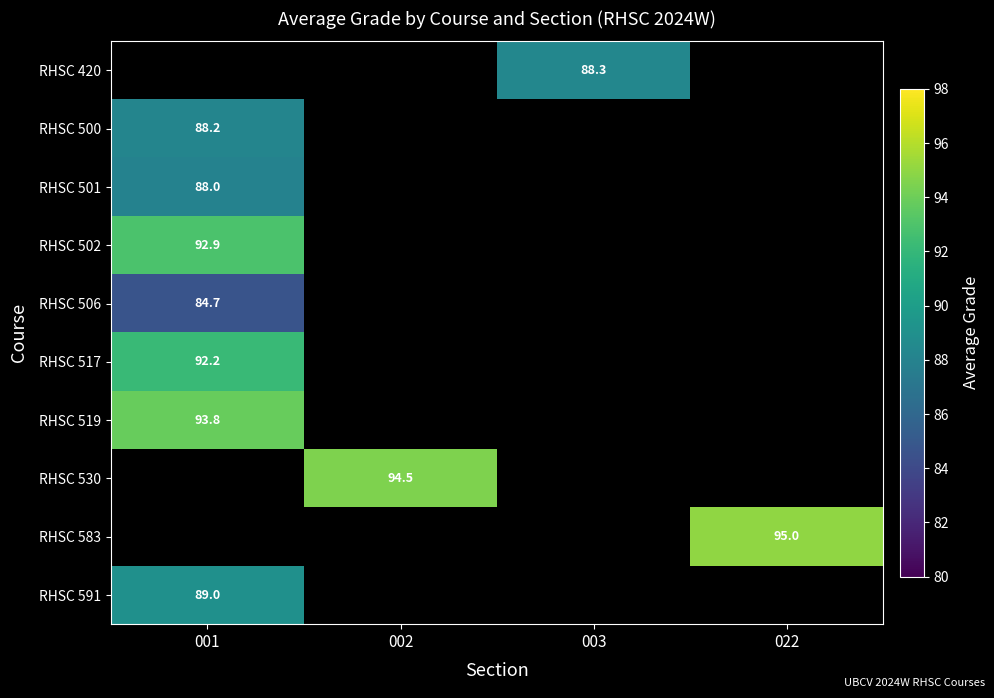

Is it true that RHSC 530 equals 94.5 at 002?

True